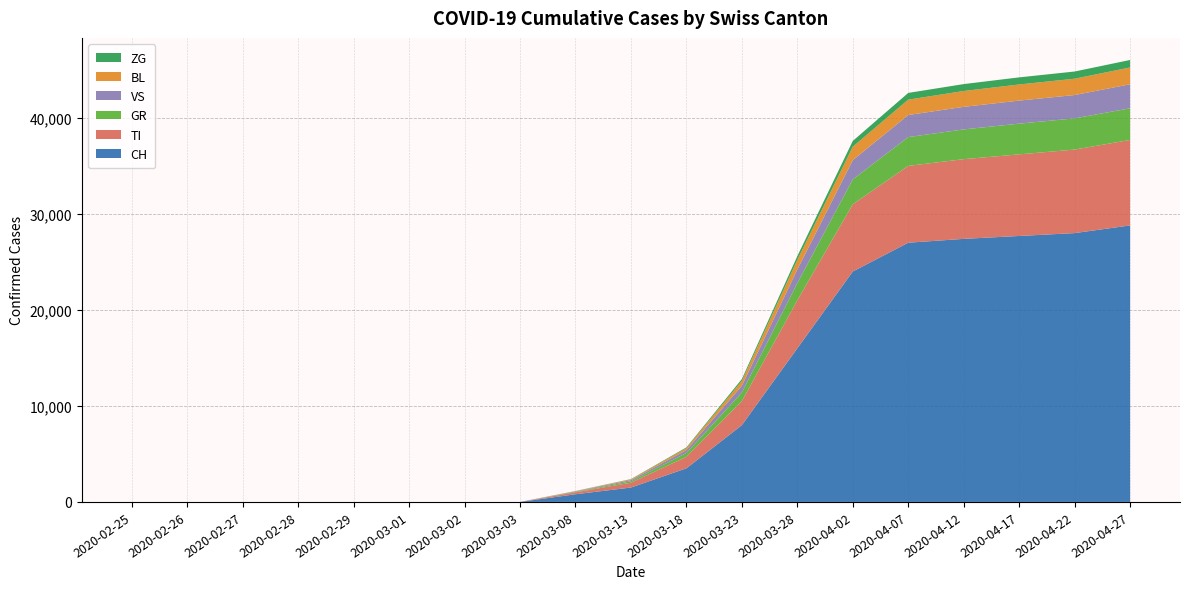

Reading left to right, transcribe all the data shown in this chart.

CH: 2020-02-25=0	2020-02-26=0	2020-02-27=0	2020-02-28=0	2020-02-29=0	2020-03-01=0	2020-03-02=0	2020-03-03=0	2020-03-08=800	2020-03-13=1500	2020-03-18=3500	2020-03-23=8000	2020-03-28=16000	2020-04-02=24000	2020-04-07=27000	2020-04-12=27400	2020-04-17=27700	2020-04-22=28000	2020-04-27=28800
TI: 2020-02-25=0	2020-02-26=0	2020-02-27=0	2020-02-28=0	2020-02-29=0	2020-03-01=0	2020-03-02=0	2020-03-03=0	2020-03-08=200	2020-03-13=500	2020-03-18=1200	2020-03-23=2500	2020-03-28=5000	2020-04-02=7000	2020-04-07=8000	2020-04-12=8300	2020-04-17=8500	2020-04-22=8700	2020-04-27=8900
GR: 2020-02-25=0	2020-02-26=0	2020-02-27=0	2020-02-28=0	2020-02-29=0	2020-03-01=0	2020-03-02=0	2020-03-03=0	2020-03-08=50	2020-03-13=150	2020-03-18=400	2020-03-23=900	2020-03-28=1800	2020-04-02=2600	2020-04-07=3000	2020-04-12=3100	2020-04-17=3200	2020-04-22=3250	2020-04-27=3300
VS: 2020-02-25=0	2020-02-26=0	2020-02-27=0	2020-02-28=0	2020-02-29=0	2020-03-01=0	2020-03-02=0	2020-03-03=0	2020-03-08=50	2020-03-13=120	2020-03-18=300	2020-03-23=700	2020-03-28=1400	2020-04-02=2000	2020-04-07=2300	2020-04-12=2350	2020-04-17=2400	2020-04-22=2430	2020-04-27=2500
BL: 2020-02-25=0	2020-02-26=0	2020-02-27=0	2020-02-28=0	2020-02-29=0	2020-03-01=0	2020-03-02=0	2020-03-03=0	2020-03-08=30	2020-03-13=80	2020-03-18=200	2020-03-23=500	2020-03-28=1000	2020-04-02=1400	2020-04-07=1600	2020-04-12=1650	2020-04-17=1680	2020-04-22=1700	2020-04-27=1750
ZG: 2020-02-25=0	2020-02-26=0	2020-02-27=0	2020-02-28=0	2020-02-29=0	2020-03-01=0	2020-03-02=0	2020-03-03=0	2020-03-08=10	2020-03-13=30	2020-03-18=80	2020-03-23=200	2020-03-28=400	2020-04-02=600	2020-04-07=700	2020-04-12=720	2020-04-17=740	2020-04-22=750	2020-04-27=780